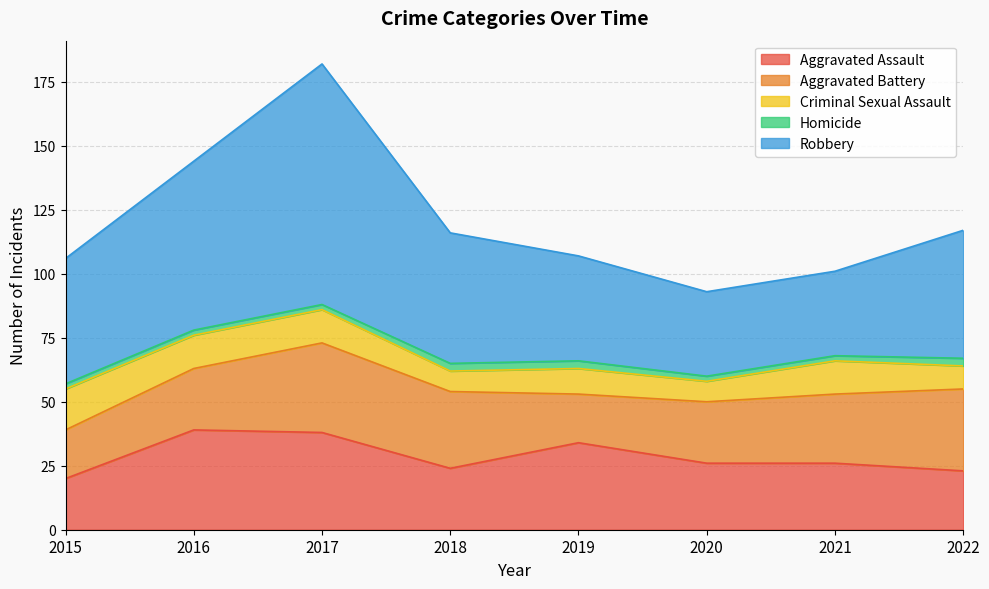

At 2017, list the series in order from largest to smallest.

Robbery, Aggravated Assault, Aggravated Battery, Criminal Sexual Assault, Homicide